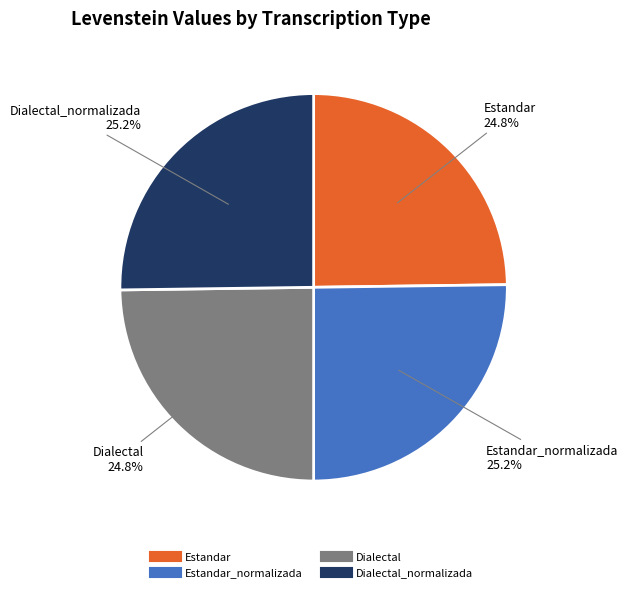

Is there a majority slice in this chart?

No